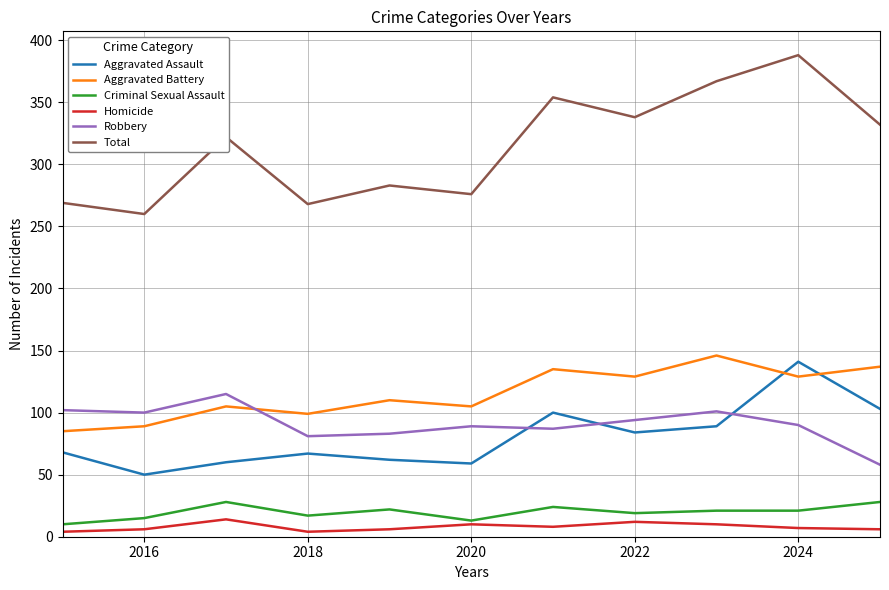

True or false: Criminal Sexual Assault and Aggravated Battery cross at least once.

False